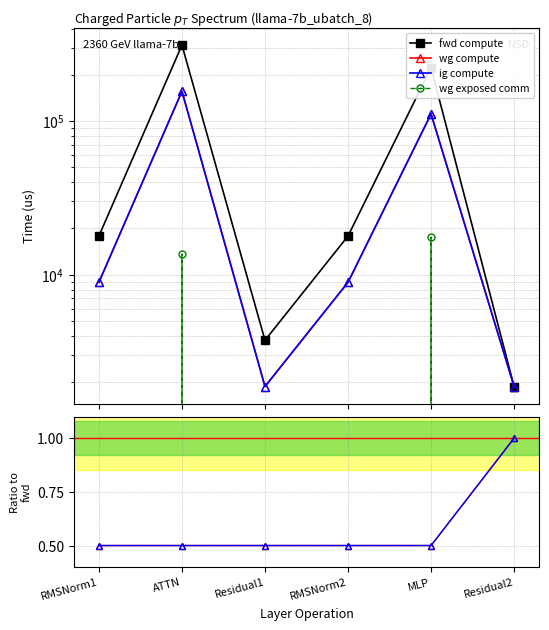

At MLP, list the series in order from smallest to largest.

wg exposed comm, wg compute, ig compute, fwd compute